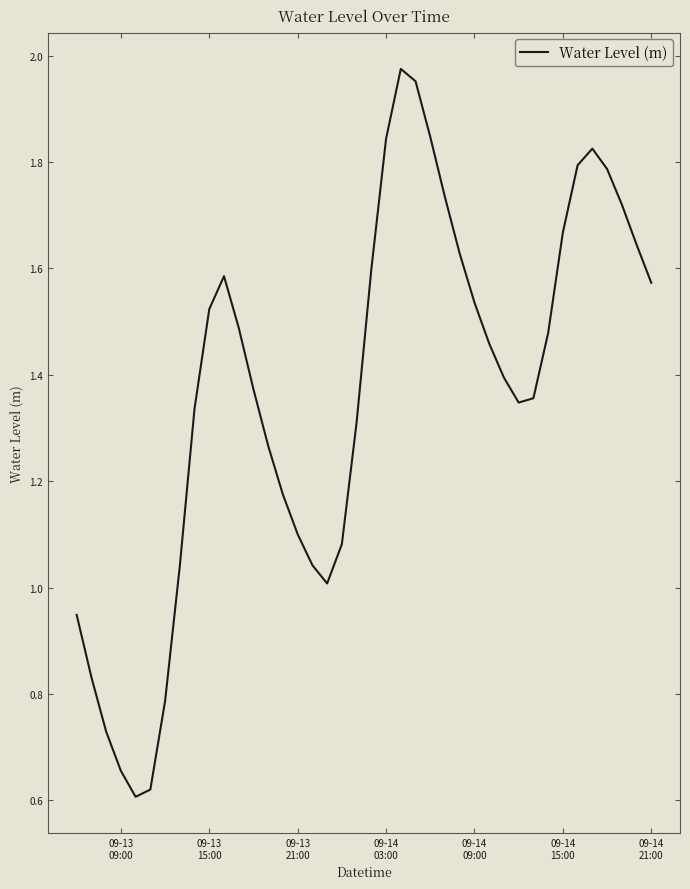

What is the difference between the maximum and second lowest values?

1.4